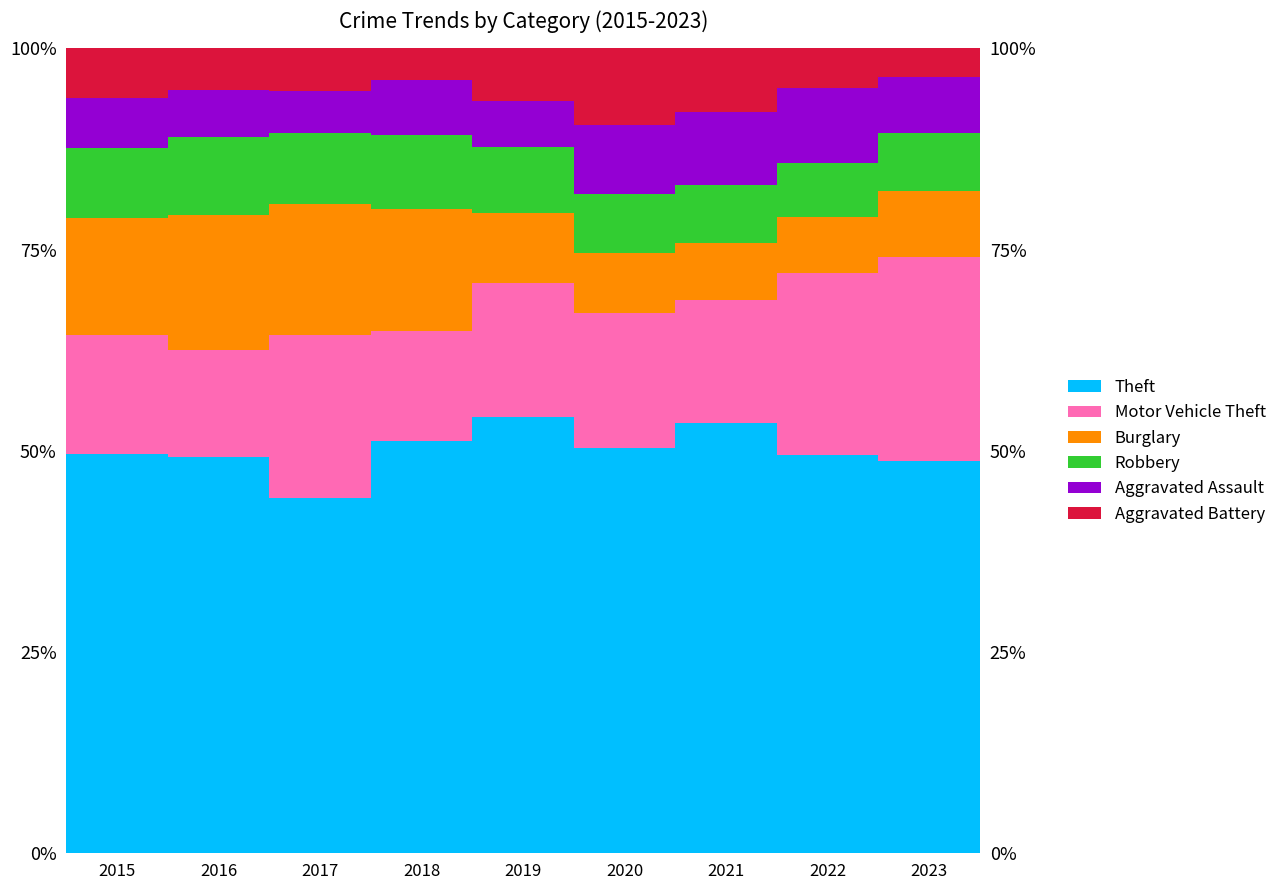

Reading right to left, transcribe all the data shown in this chart.

Theft: 2023=48.7	2022=49.5	2021=53.5	2020=50.3	2019=54.3	2018=51.3	2017=44.1	2016=49.3	2015=49.6
Motor Vehicle Theft: 2023=25.4	2022=22.5	2021=15.2	2020=16.8	2019=16.6	2018=13.6	2017=20.3	2016=13.3	2015=14.8
Burglary: 2023=8.3	2022=7.0	2021=7.1	2020=7.6	2019=8.7	2018=15.2	2017=16.3	2016=16.7	2015=14.4
Robbery: 2023=7.2	2022=6.7	2021=7.2	2020=7.3	2019=8.2	2018=9.2	2017=8.8	2016=9.7	2015=8.7
Aggravated Assault: 2023=6.9	2022=9.3	2021=9.1	2020=8.5	2019=5.6	2018=6.8	2017=5.2	2016=5.9	2015=6.2
Aggravated Battery: 2023=3.6	2022=4.9	2021=7.9	2020=9.5	2019=6.6	2018=4.0	2017=5.3	2016=5.1	2015=6.1